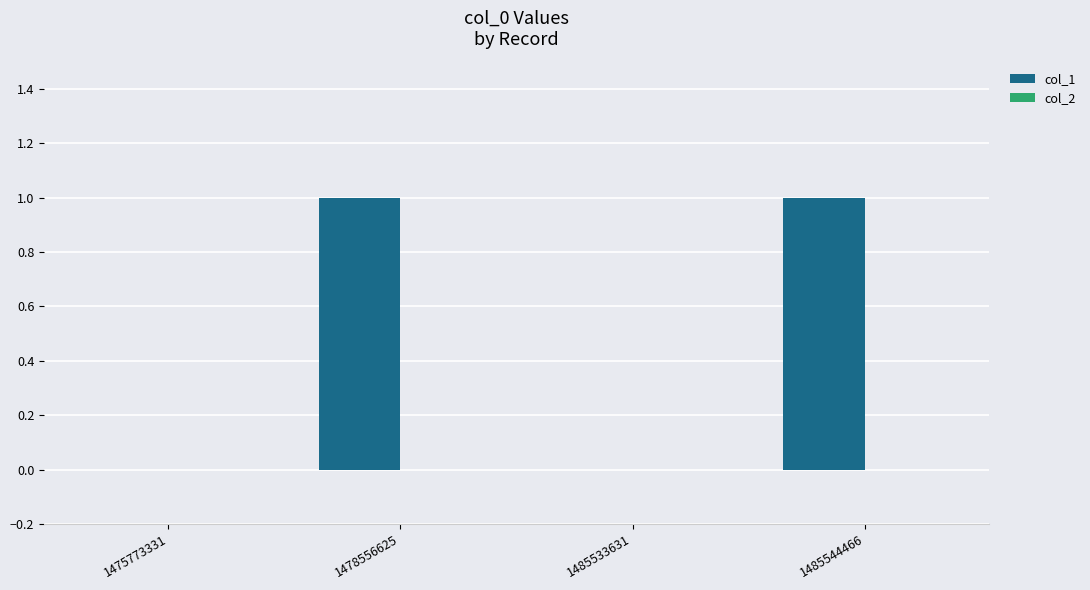

How many categories are shown in the chart?

4